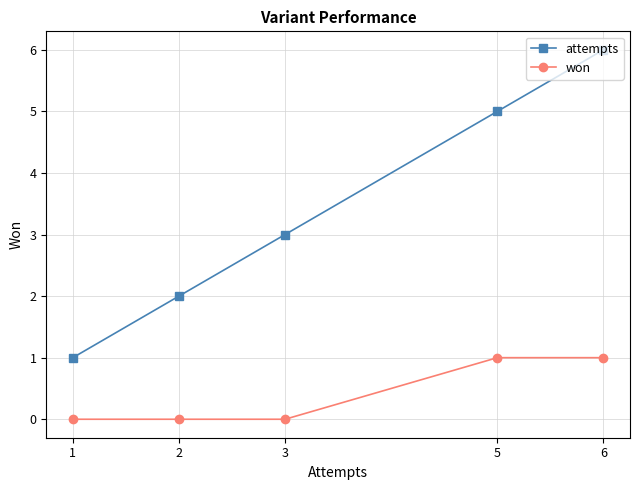

True or false: won has more than 0 interior local peaks.

False